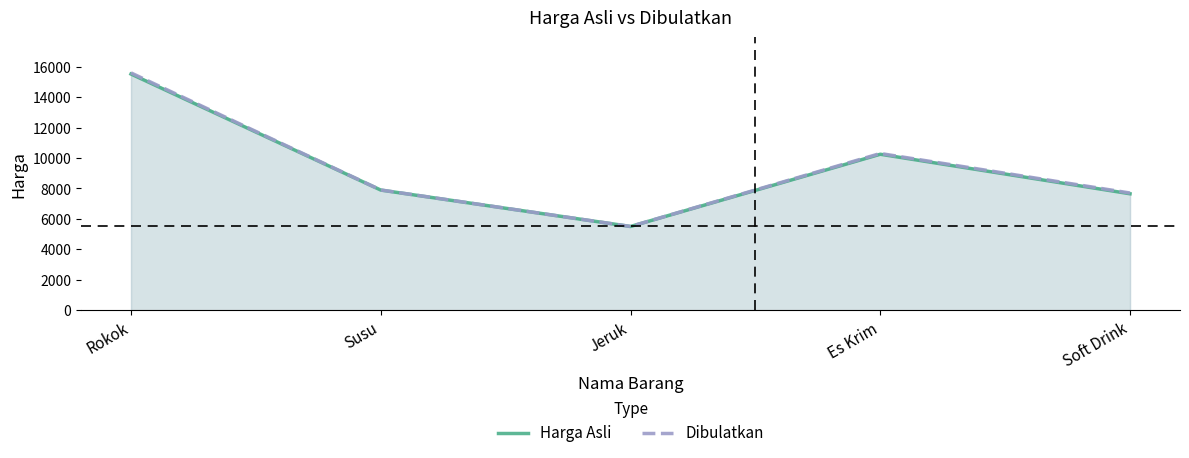

What is the smallest value displayed?

5500